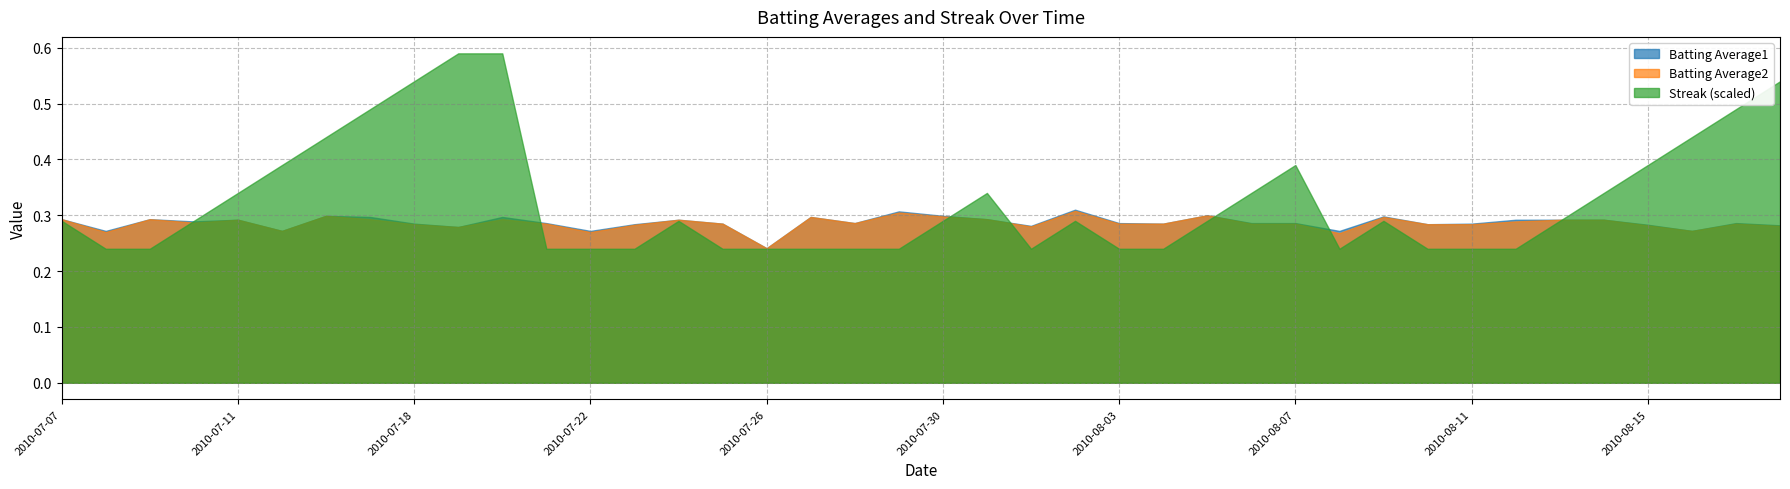

Which series has the largest total across all categories?

Streak (scaled)